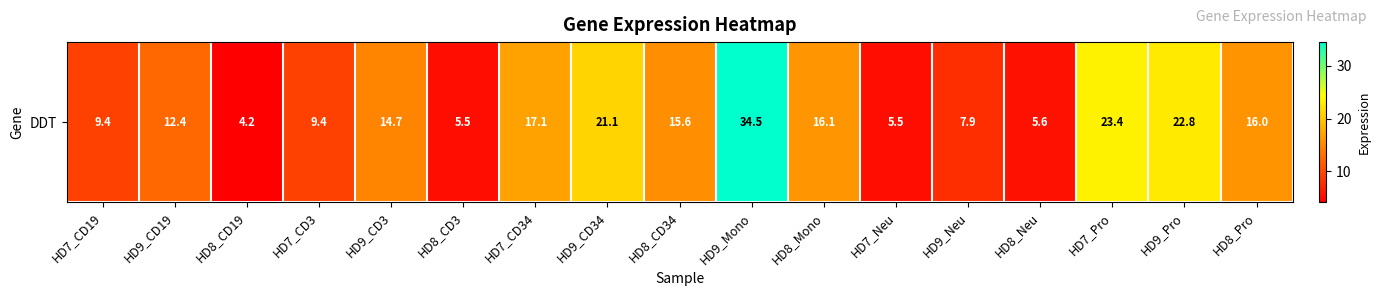

What is the sum of the values at HD7_Pro and HD9_CD34?

44.5